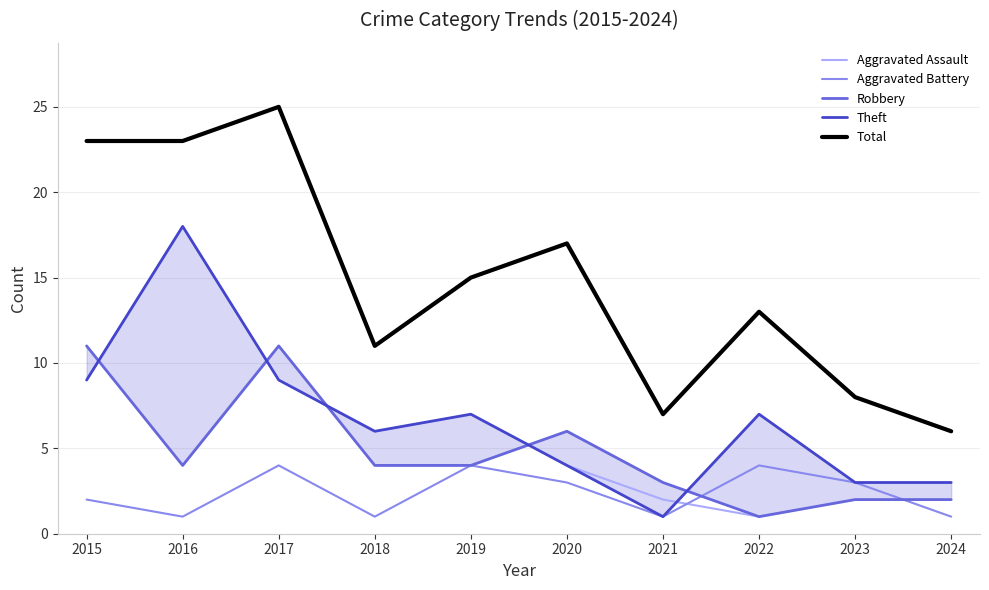

Is the value of Aggravated Battery at 2020 greater than the value of Total at 2017?

No